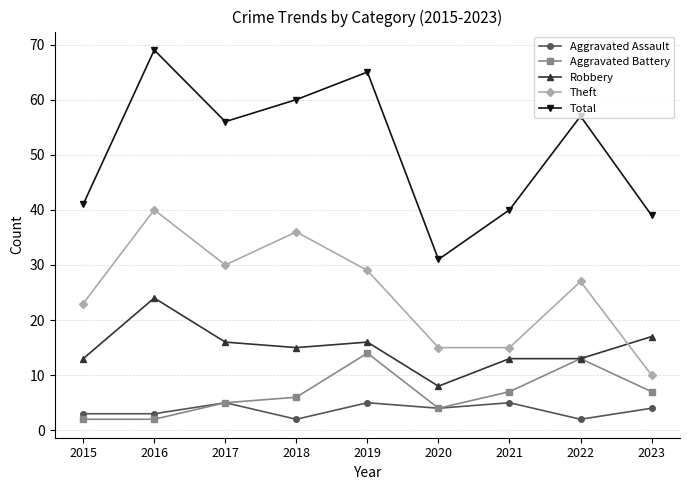

What is the approximate value of Aggravated Battery at 2017?

5